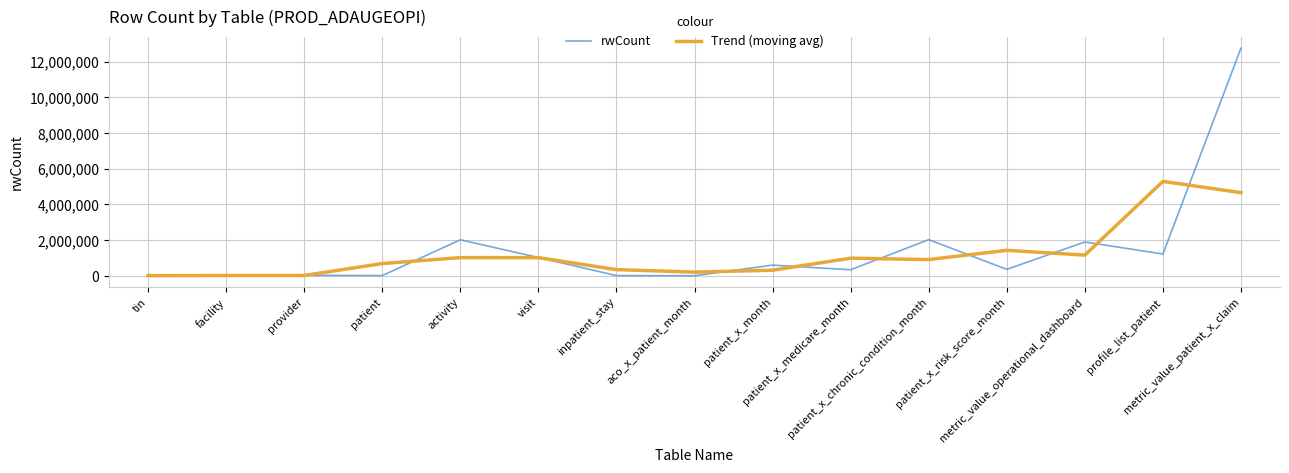

Where is Trend (moving avg) nearest to the value 2645713?

patient_x_risk_score_month